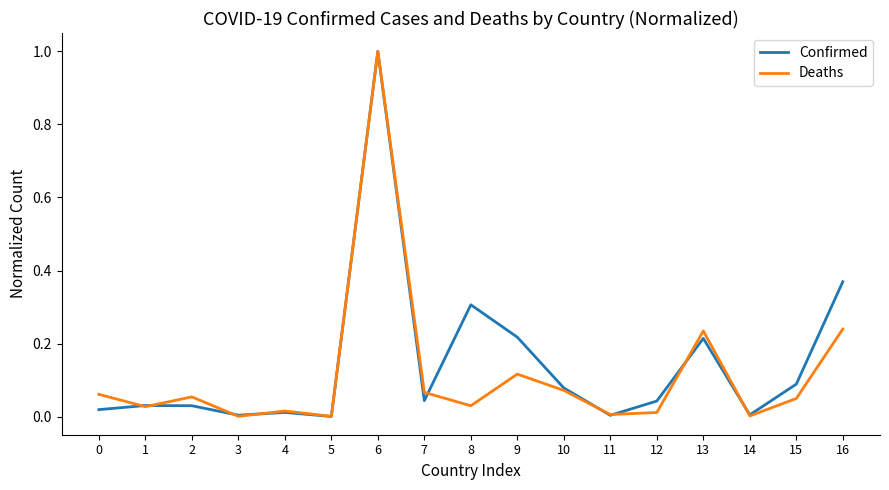

The value of Confirmed at 4 is 0.0. True or false?

True